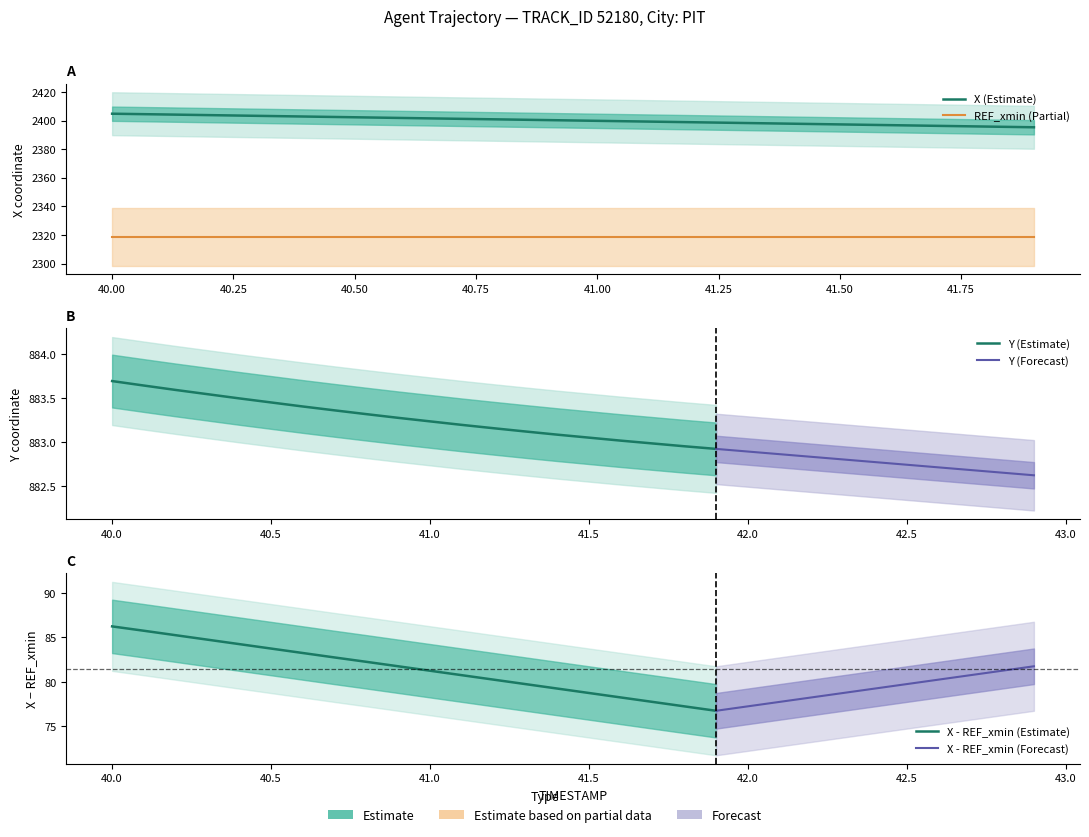

What value does the X series have at 40.5?

2402.3